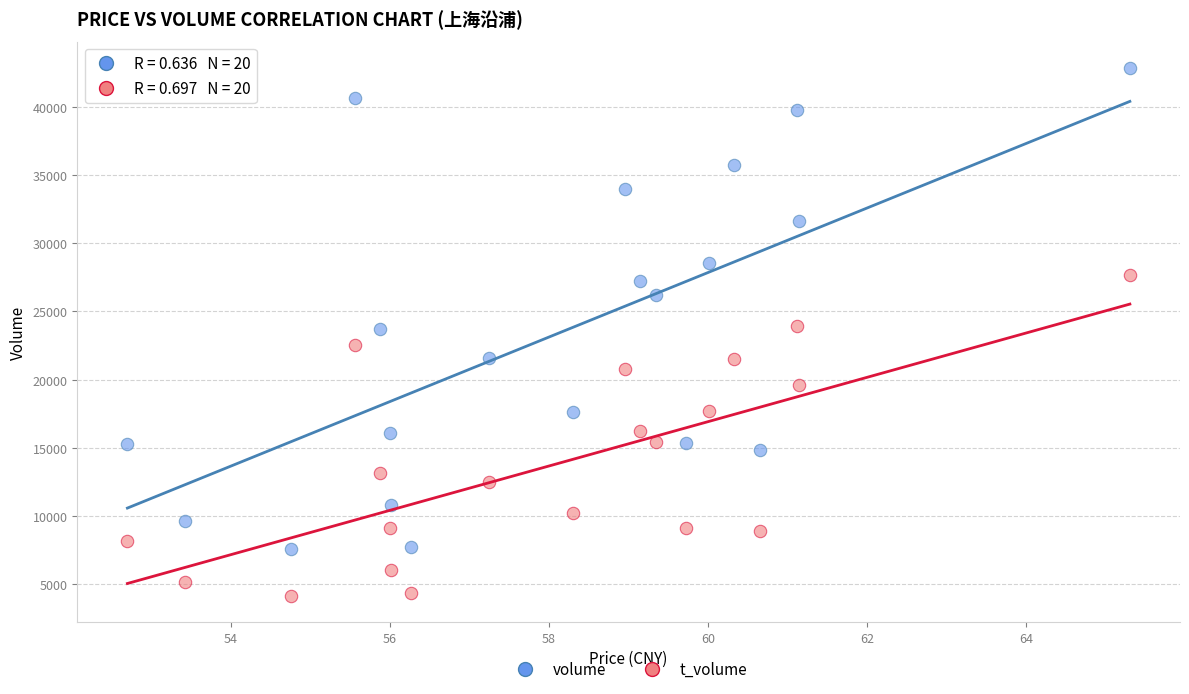

Which series contains the highest Y value?

volume